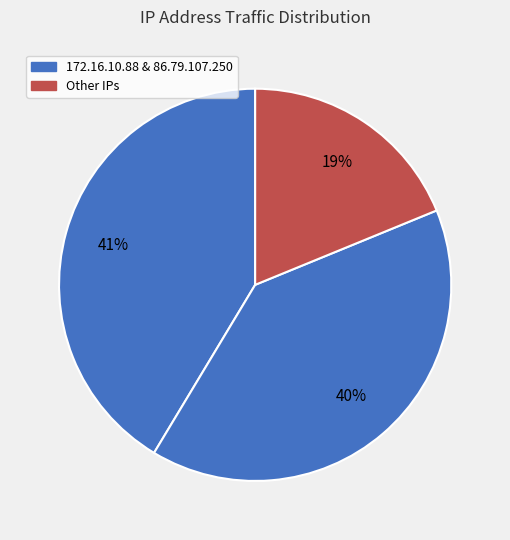

How many segments does this pie chart have?

3